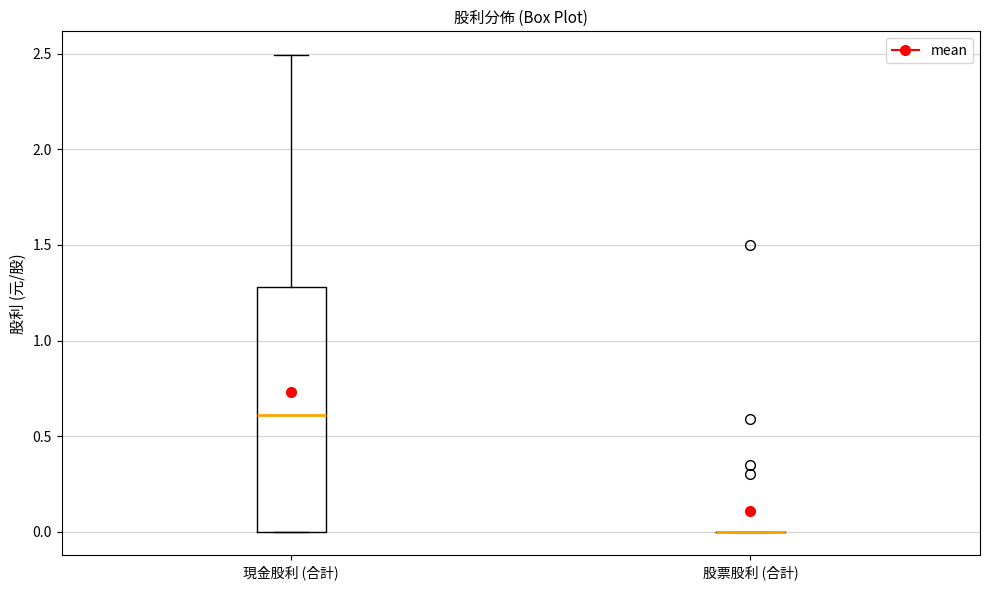

Comparing the boxes themselves (not the whiskers), which one is the tallest?

現金股利 (合計)